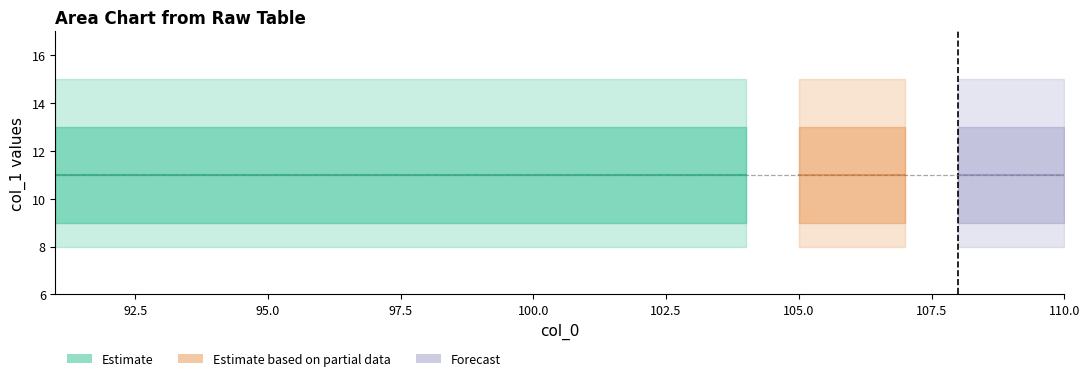

What is the value of the mid_upper point at the 15th from the left?

13